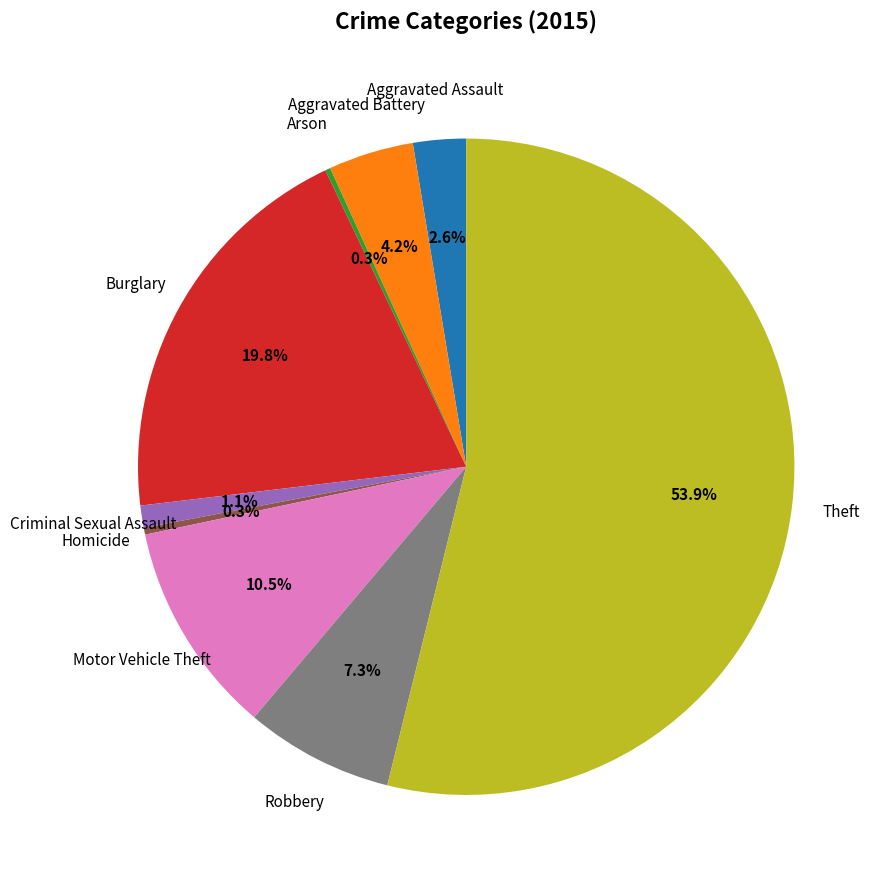

Does any single category account for the majority?

Yes